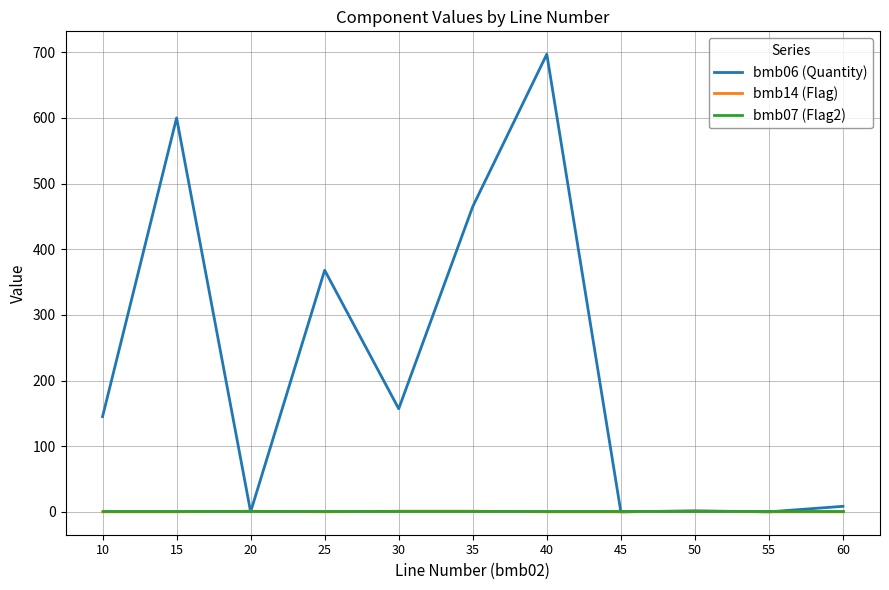

What is the maximum value shown in the chart?

697.0